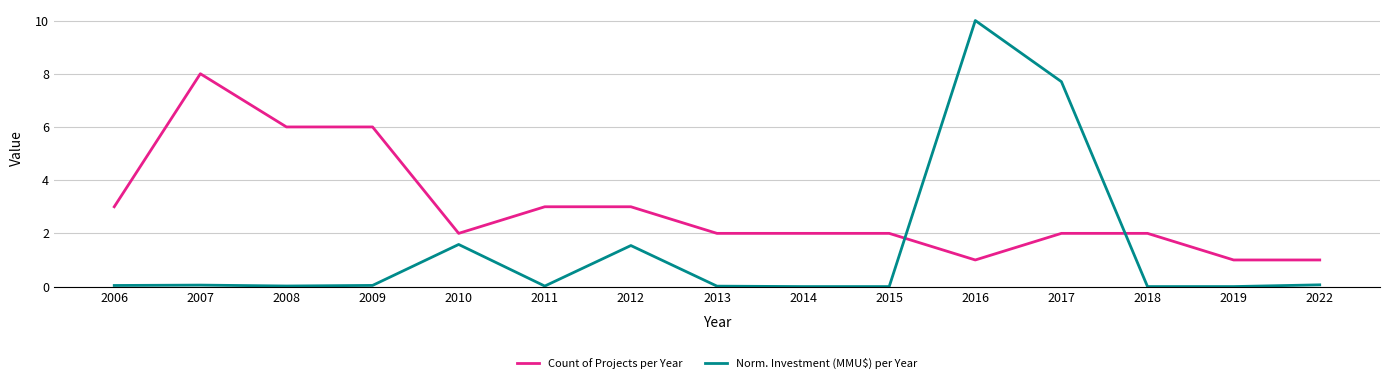

At how many categories does at least one series exceed 0?

15